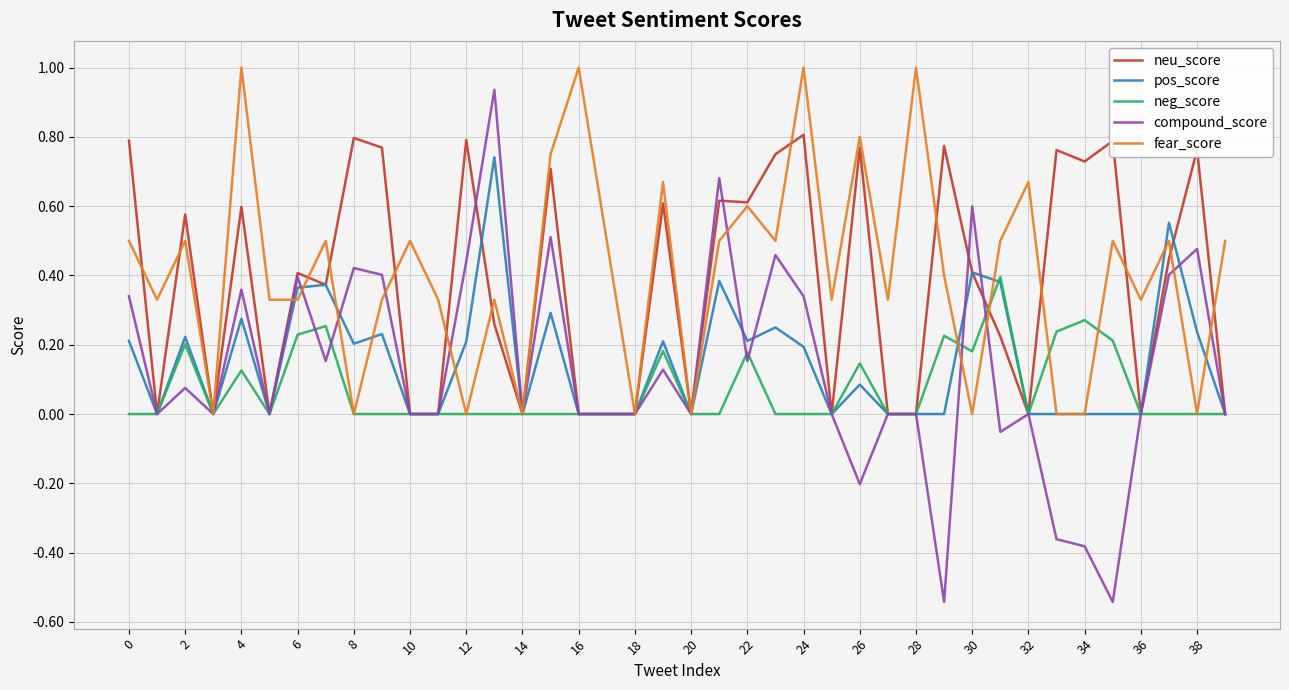

Count the fear_score values in the range 0 to 1.

40